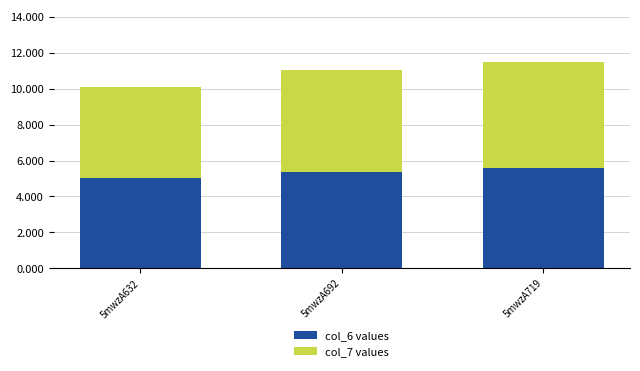

True or false: col_6 values has a value of 5.4 at 5mwzA692.

True